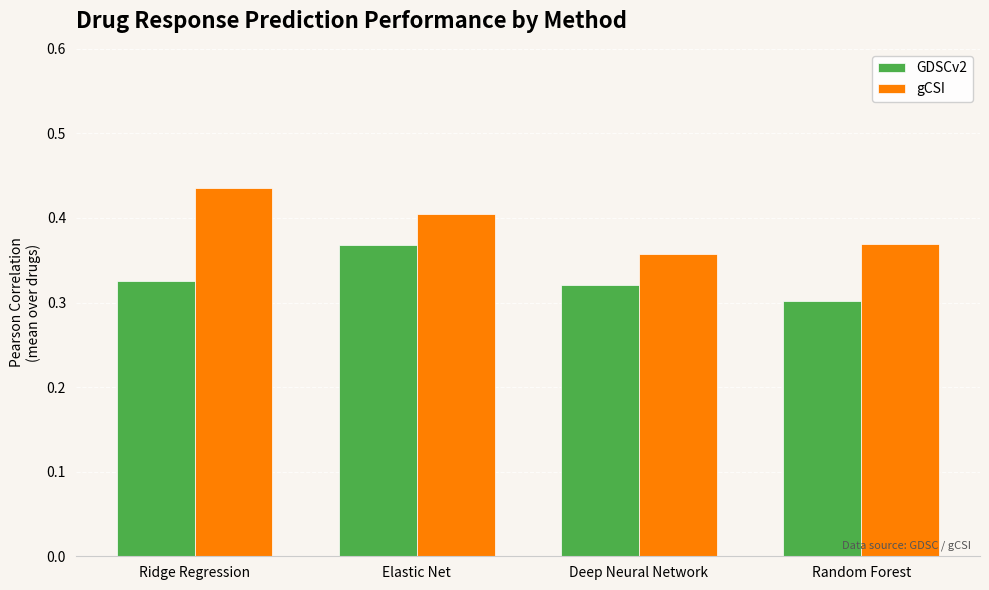

What is the label of the 4th bar from the right?

Ridge Regression